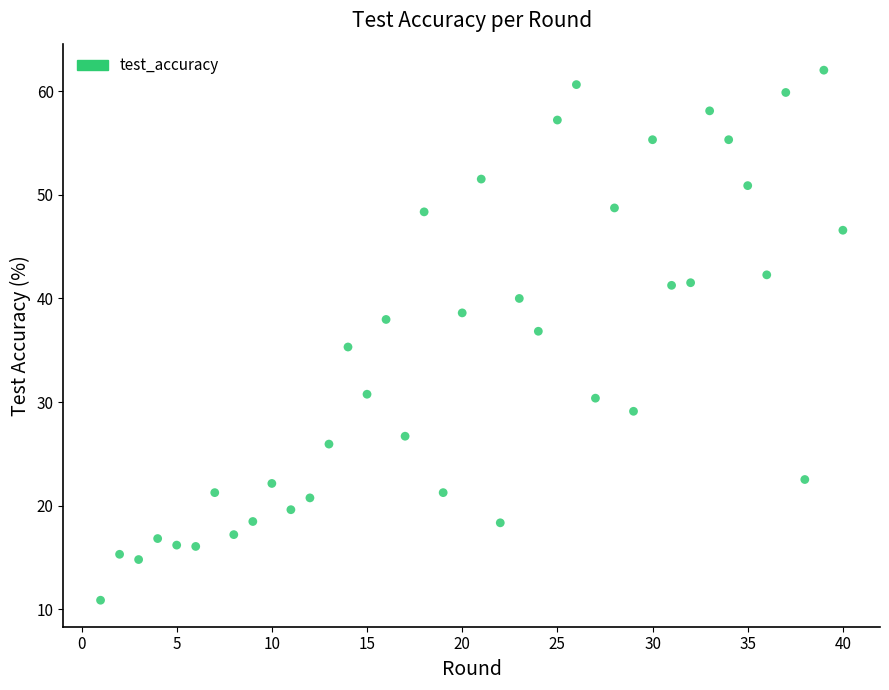

What is the range of X values (max minus min)?

39.0